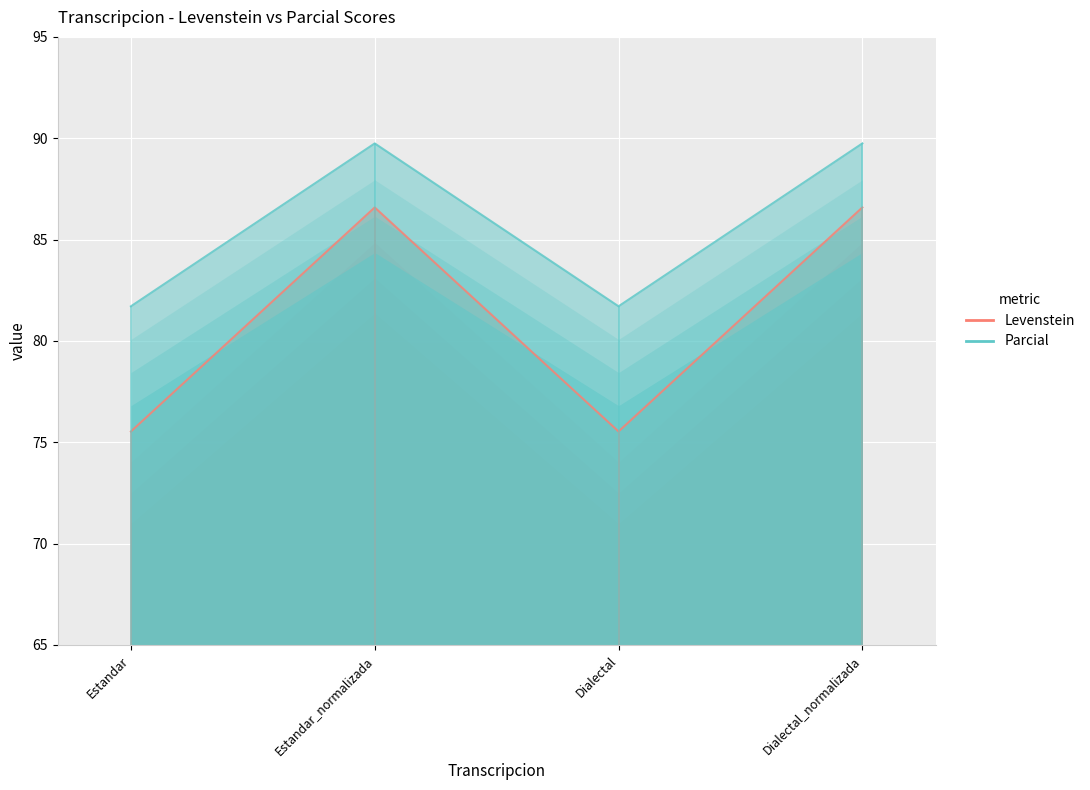

What is the approximate value of Parcial at Dialectal?

81.7